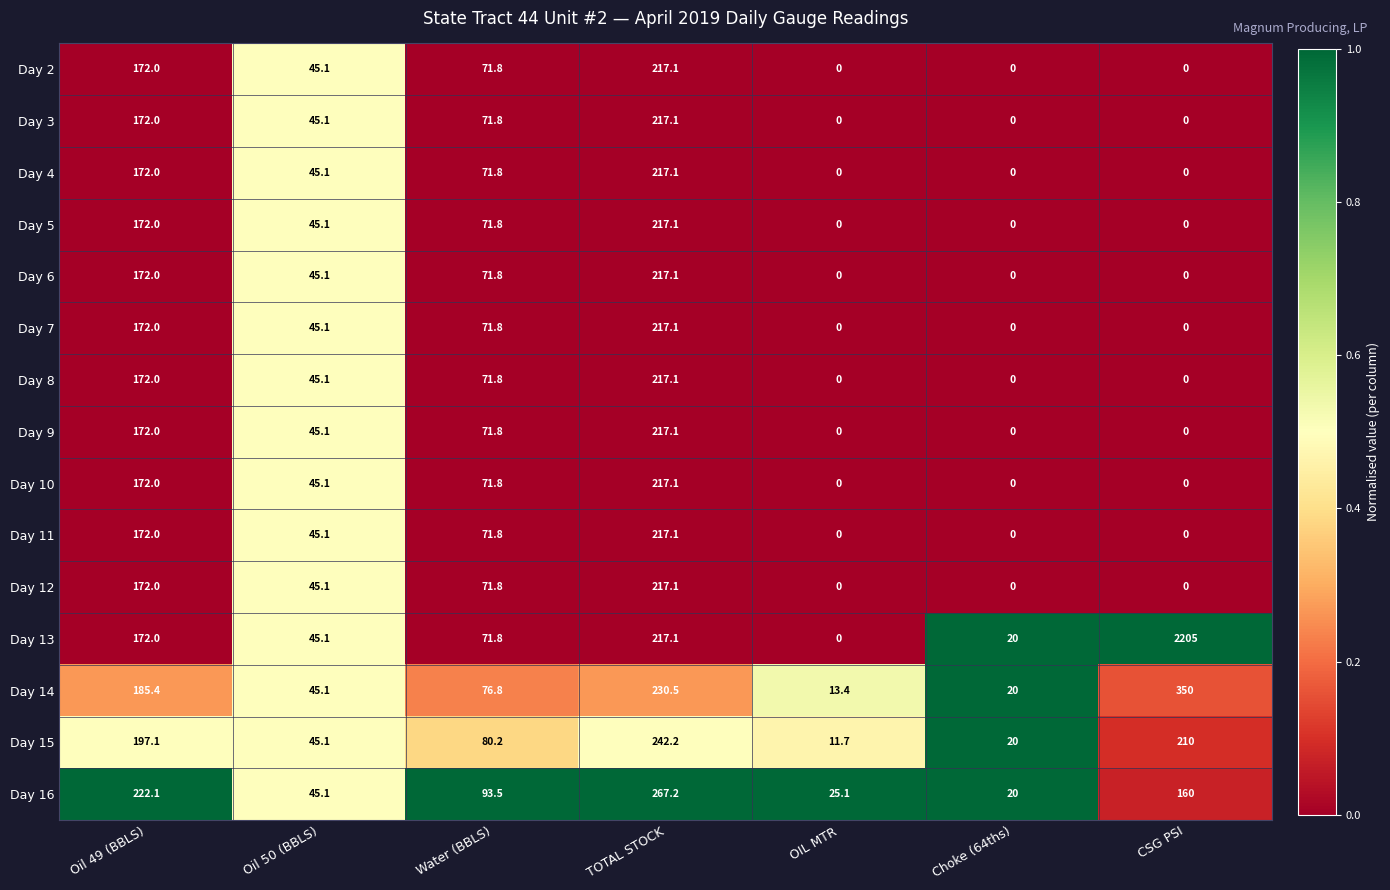

At which category is the sum across all series the highest?

TOTAL STOCK